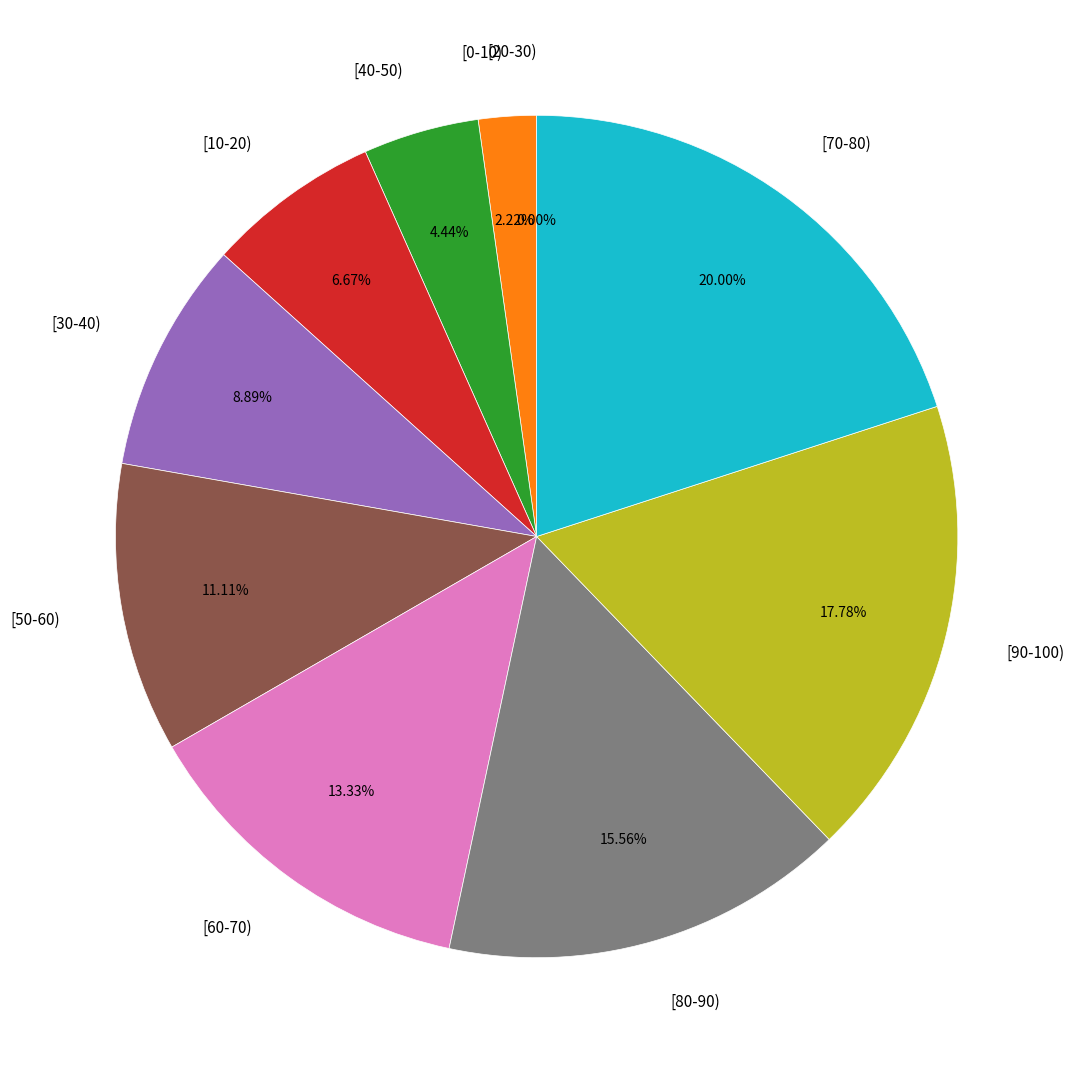

What percentage is NOT represented by [10-20)?

93.3%